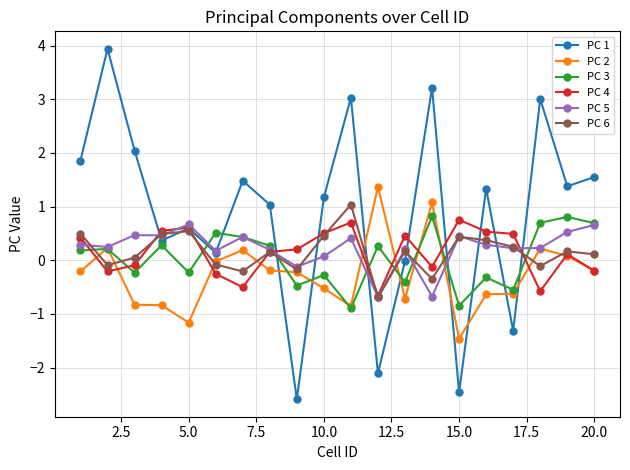

What is the sum of all PC 6 values?

3.0